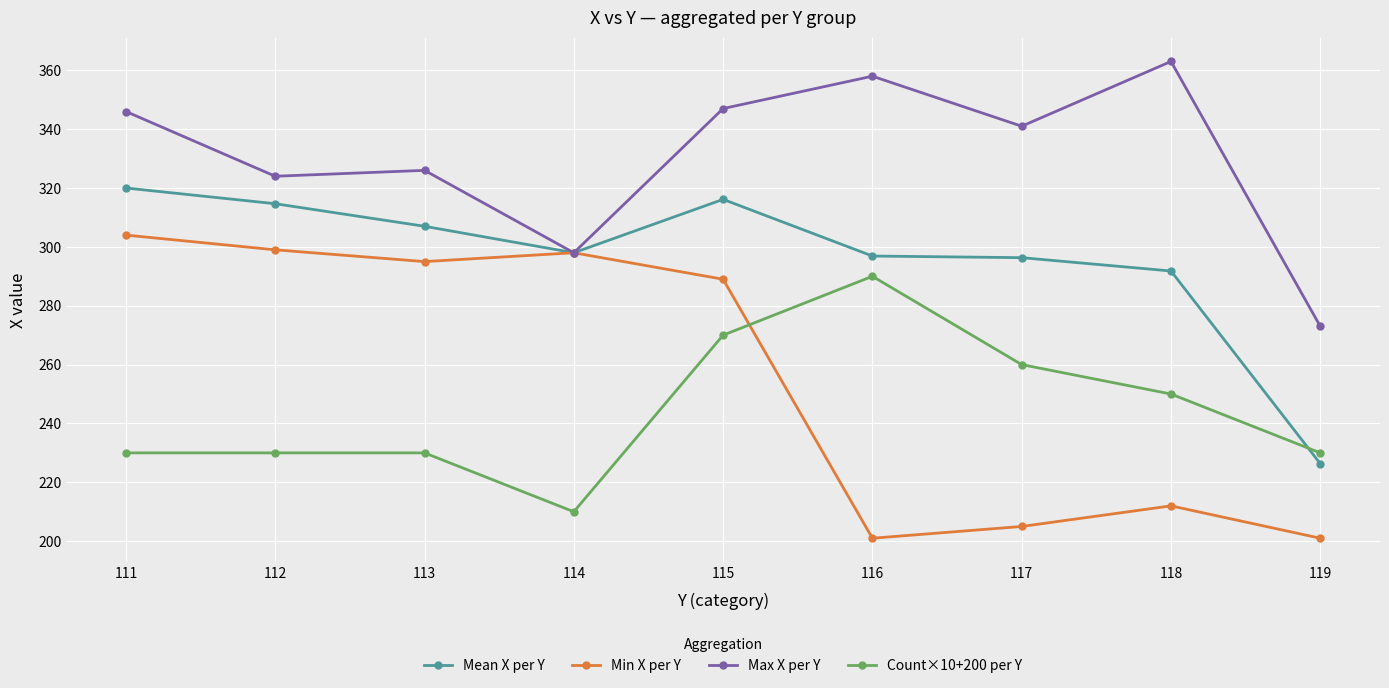

At which category is the sum across all series the highest?

115